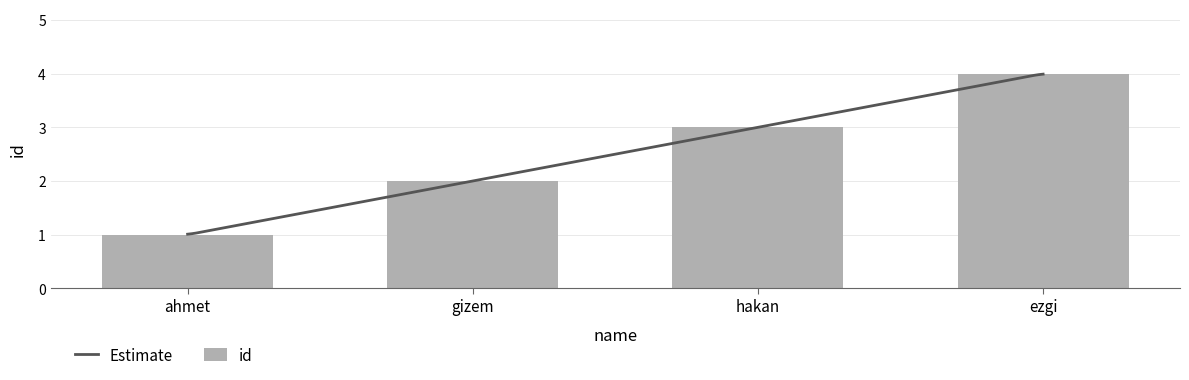

Between gizem and hakan, which is larger?

hakan